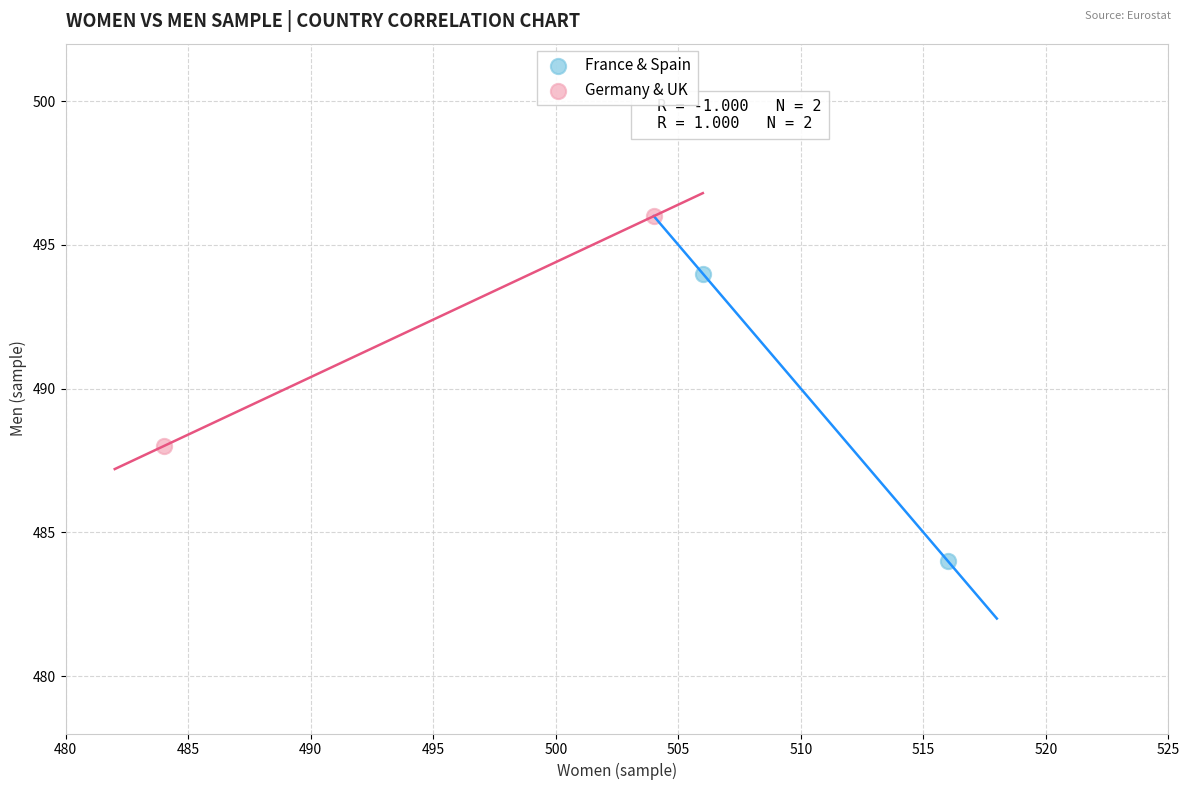

Which series contains the highest Y value?

Germany & UK